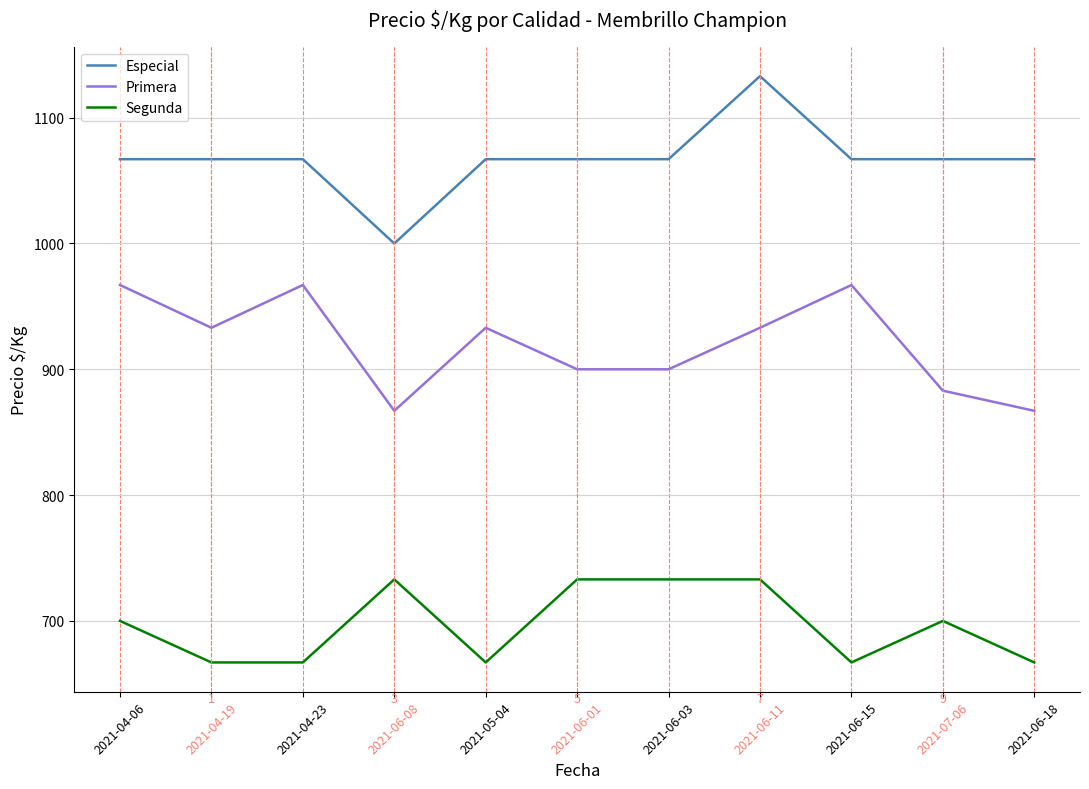

Which series has the largest range (max minus min)?

Especial